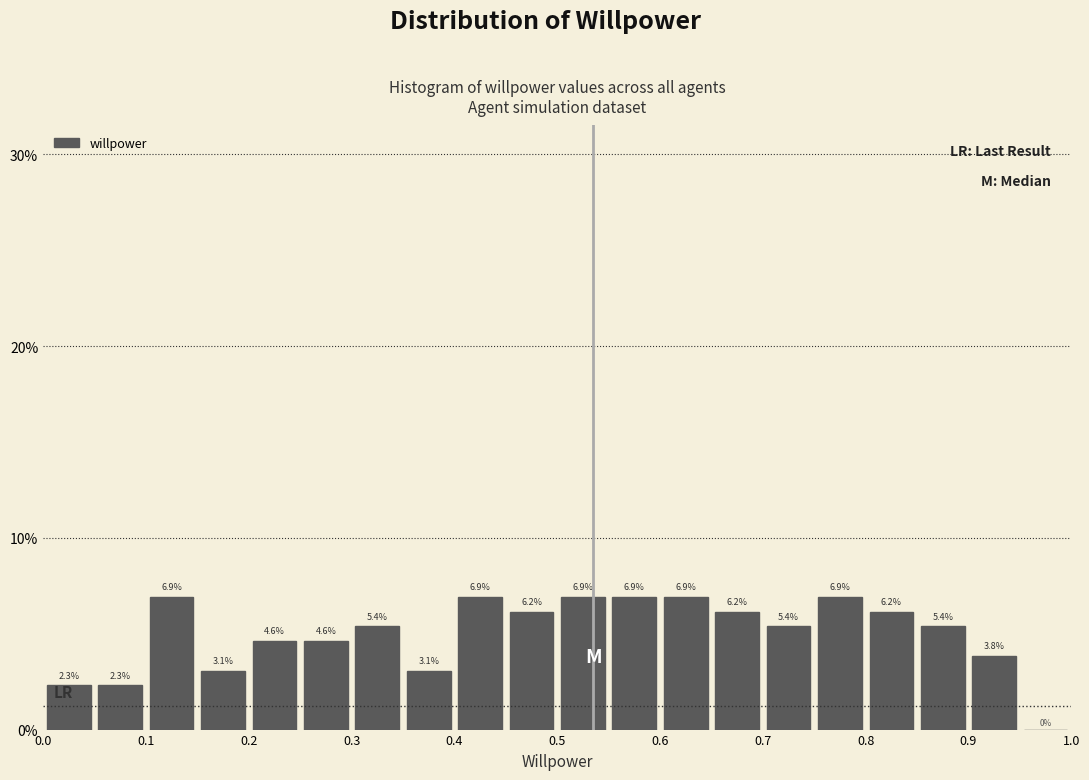

Reading left to right, list every bar in this chart as the range it spans on the x-axis followed by its height.

0.00 to 0.05: 2.3
0.05 to 0.10: 2.3
0.10 to 0.15: 6.9
0.15 to 0.20: 3.1
0.20 to 0.25: 4.6
0.25 to 0.30: 4.6
0.30 to 0.35: 5.4
0.35 to 0.40: 3.1
0.40 to 0.45: 6.9
0.45 to 0.50: 6.2
0.50 to 0.55: 6.9
0.55 to 0.60: 6.9
0.60 to 0.65: 6.9
0.65 to 0.70: 6.2
0.70 to 0.75: 5.4
0.75 to 0.80: 6.9
0.80 to 0.85: 6.2
0.85 to 0.90: 5.4
0.90 to 0.95: 3.8
0.95 to 1.00: 0.0